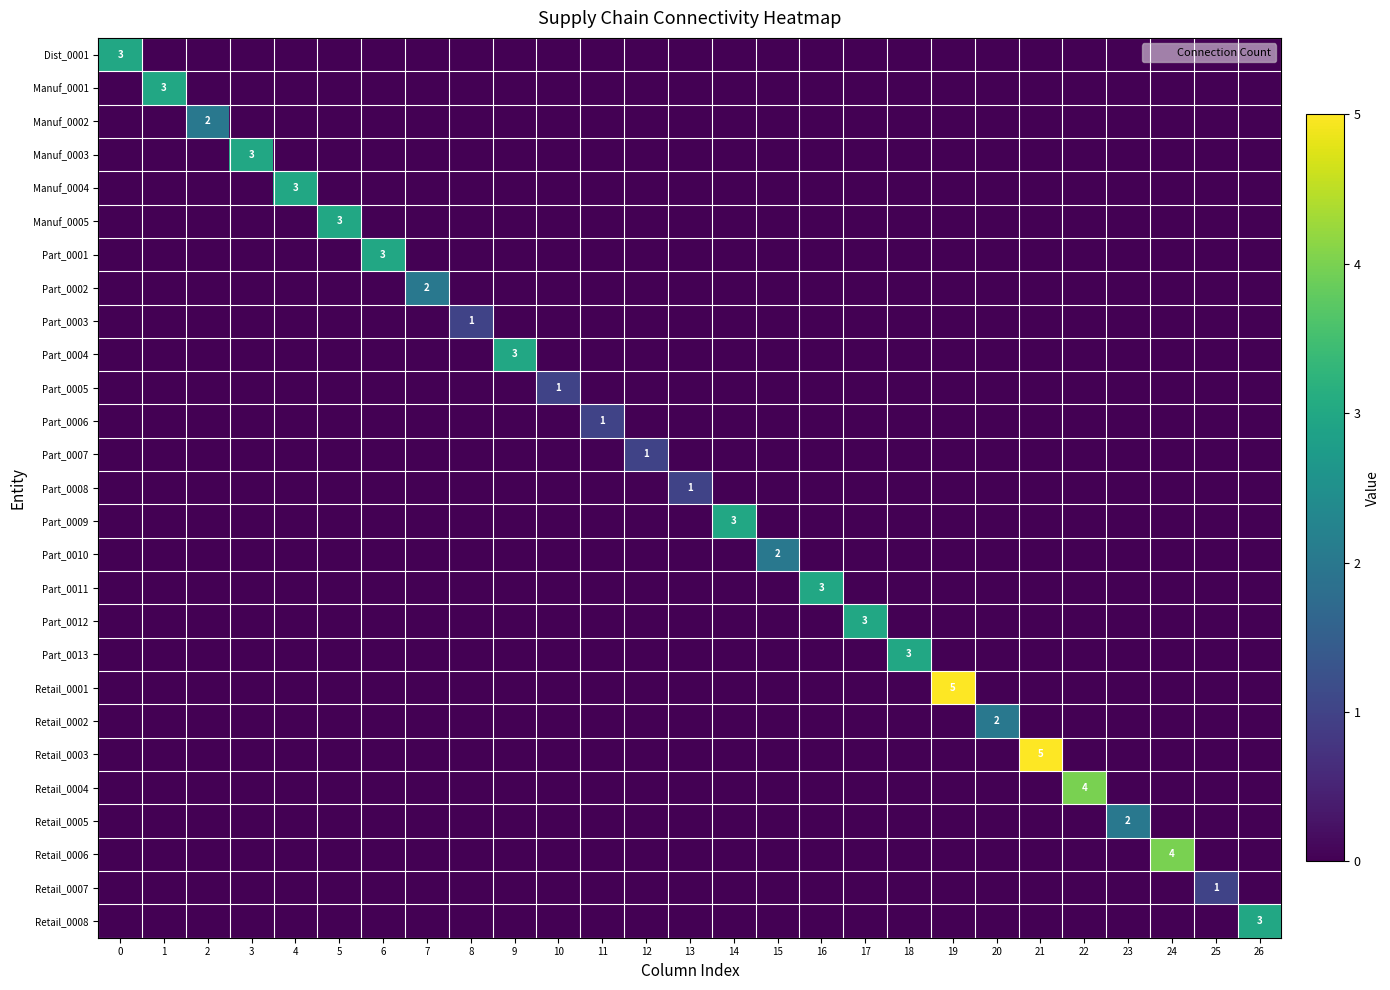

At how many categories does at least one series exceed 4?

2